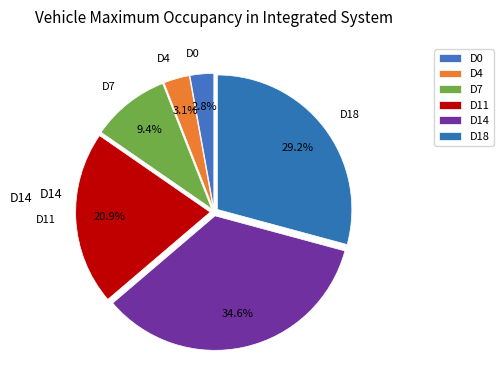

What percentage is the D7 slice, to the nearest percent?

9%